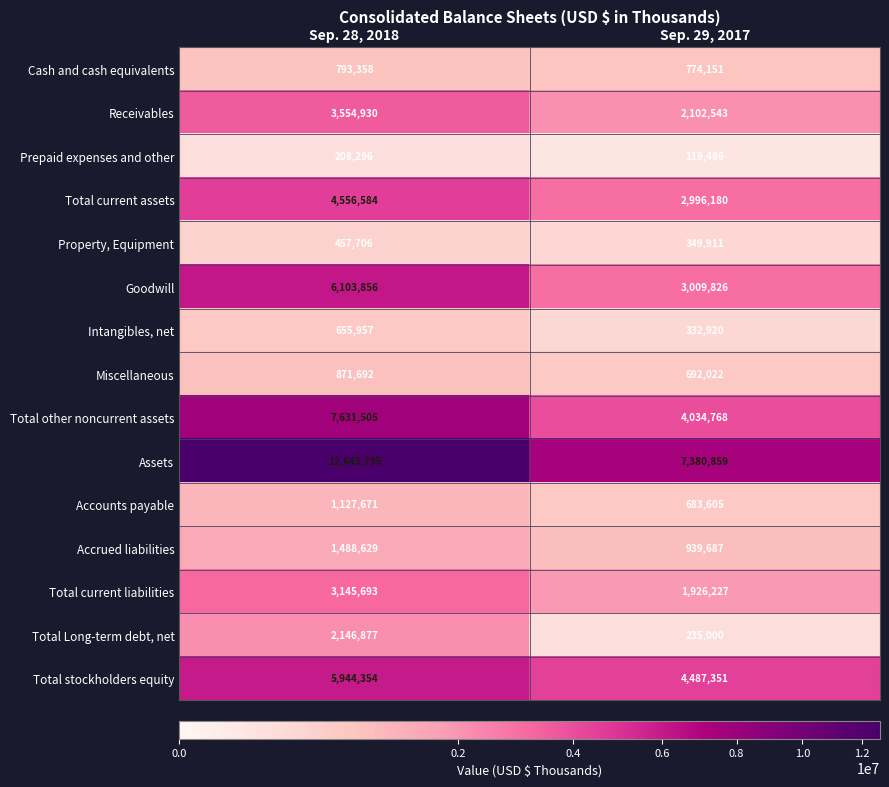

The value of Total stockholders equity at Sep. 29, 2017 is 4487351. True or false?

True